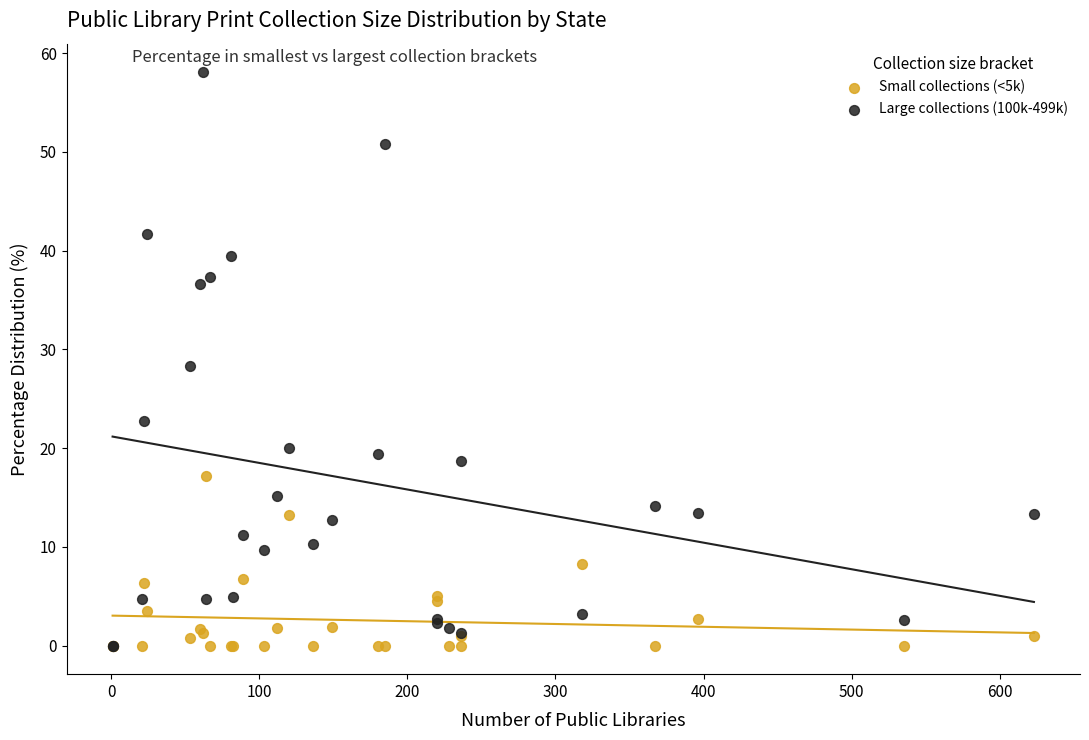

Across all series, what Y value is closest to 29?

28.3